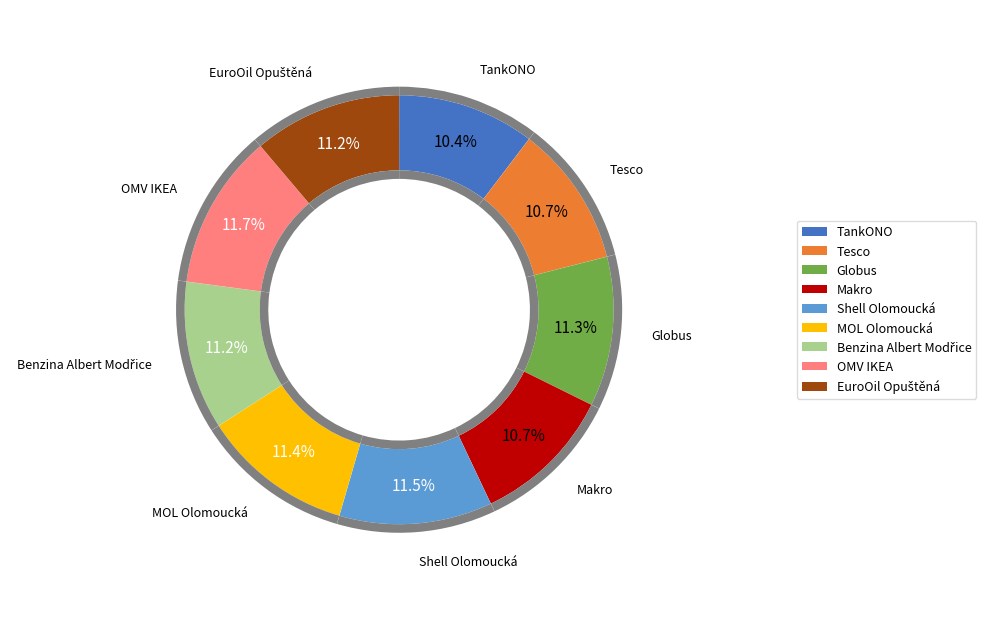

Rank the categories by value from highest to lowest.

OMV IKEA, Shell Olomoucká, MOL Olomoucká, Globus, Benzina Albert Modřice, EuroOil Opuštěná, Tesco, Makro, TankONO